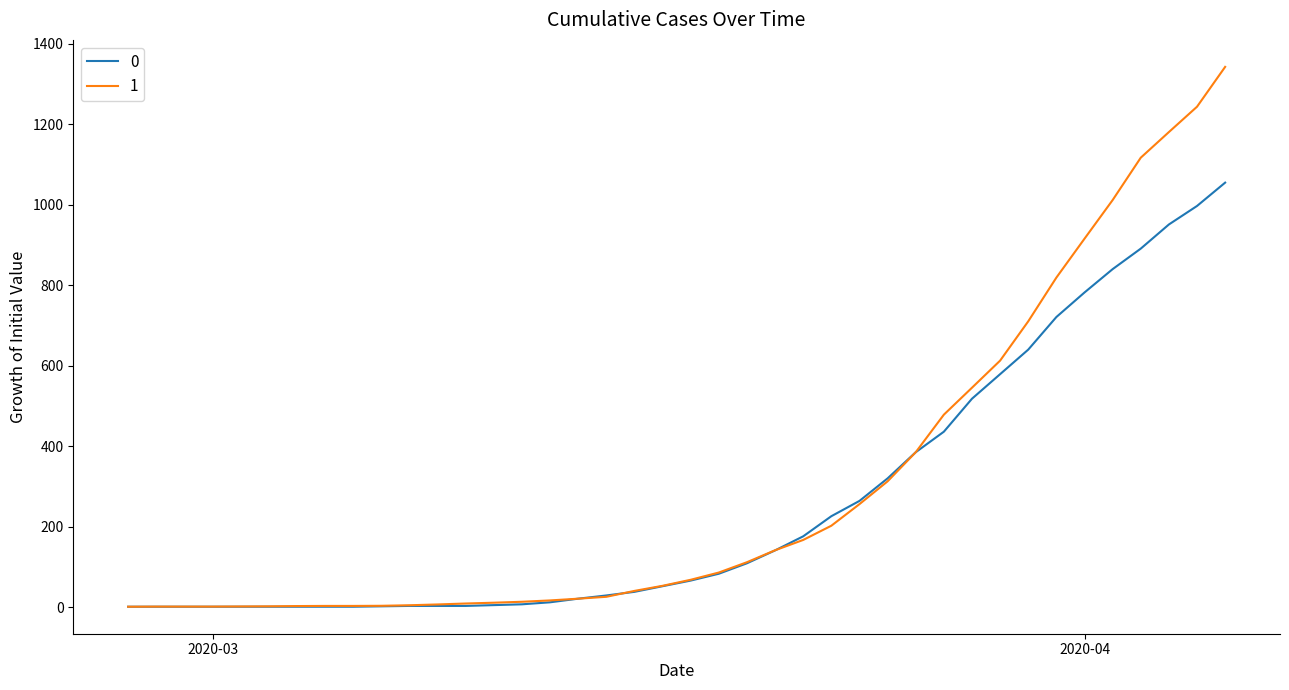

What is the maximum value for 1?

1342.7